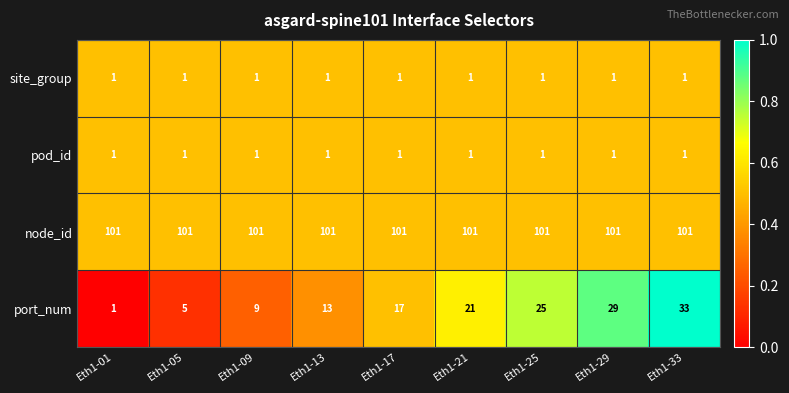

Which series has the largest range (max minus min)?

port_num